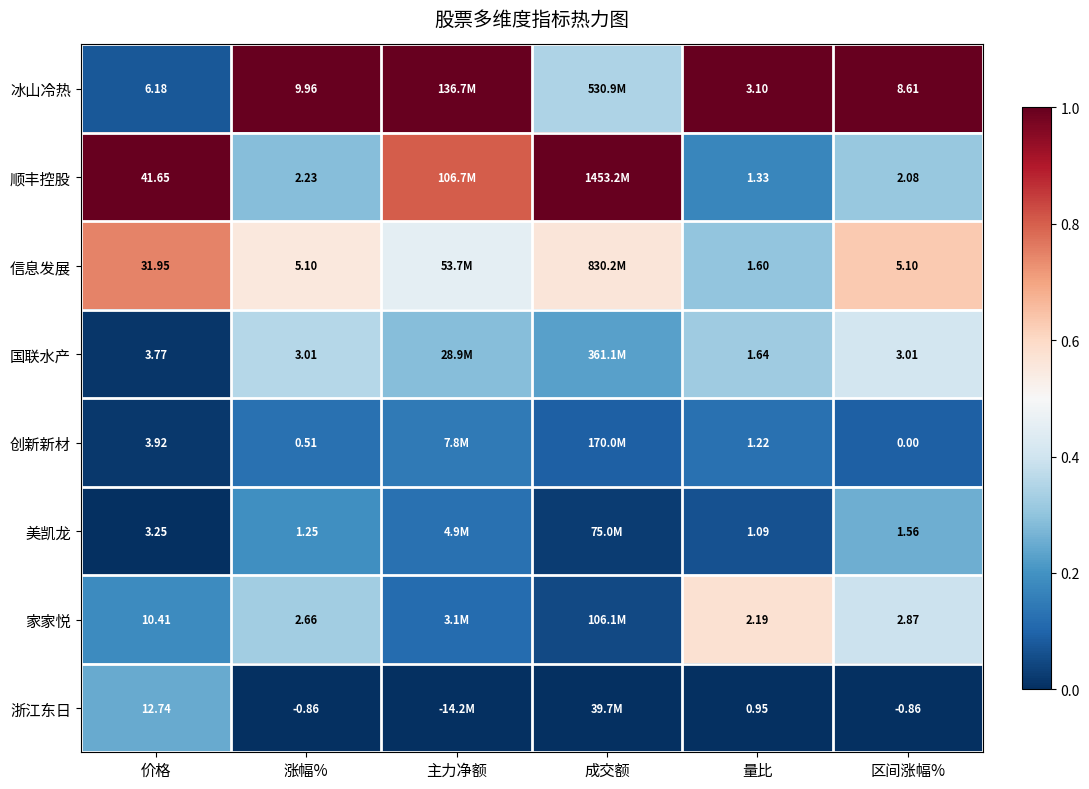

At 量比, list the series in order from smallest to largest.

浙江东日, 美凯龙, 创新新材, 顺丰控股, 信息发展, 国联水产, 家家悦, 冰山冷热